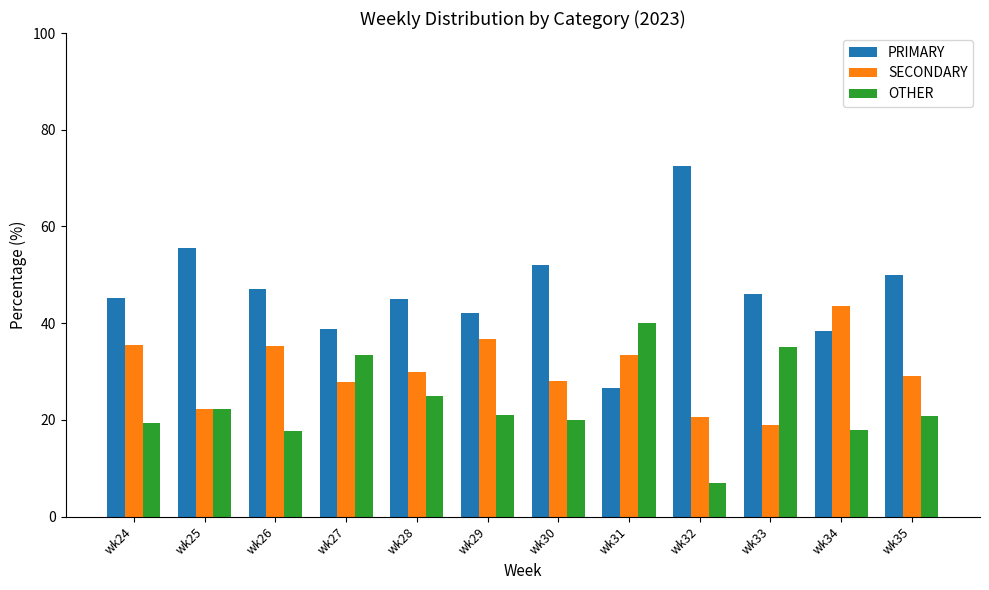

What are all the series names shown in the legend?

PRIMARY, SECONDARY, OTHER